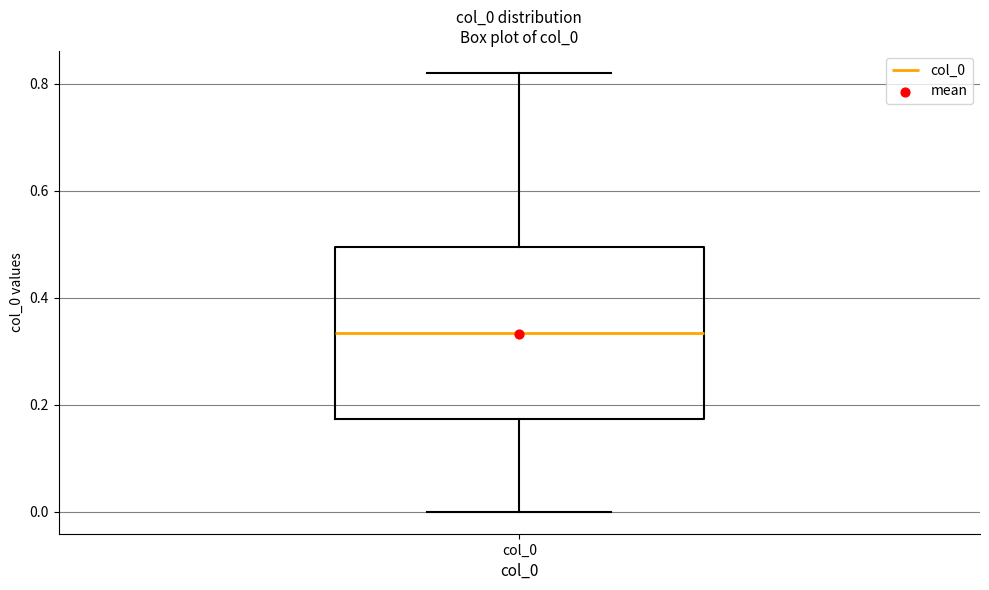

Transcribe this box plot: give where the median line is, the range the box spans, and where the two whiskers end, as read against the y-axis. The values are not printed on the chart, so give them approximately, as read against the axis.

median 0.34, box 0.18 to 0.50, whiskers 0.00 to 0.82